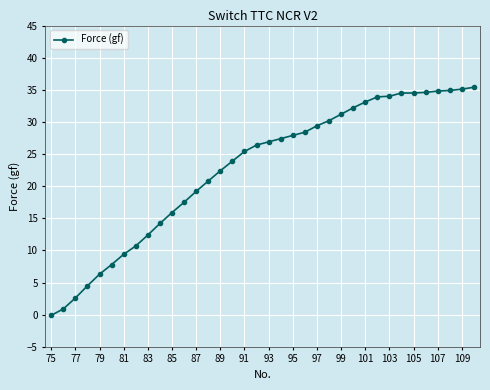

How many data points are less than 26?

17